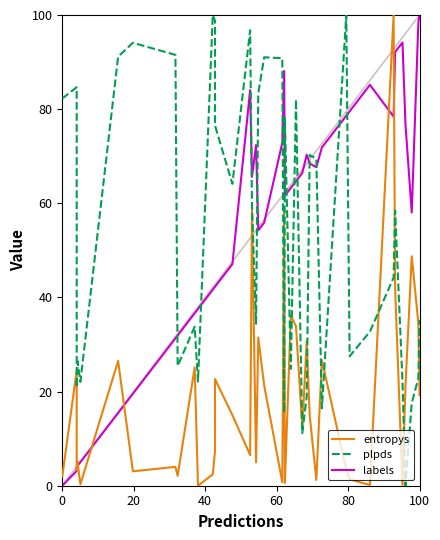

What is the maximum value shown in the chart?

100.0